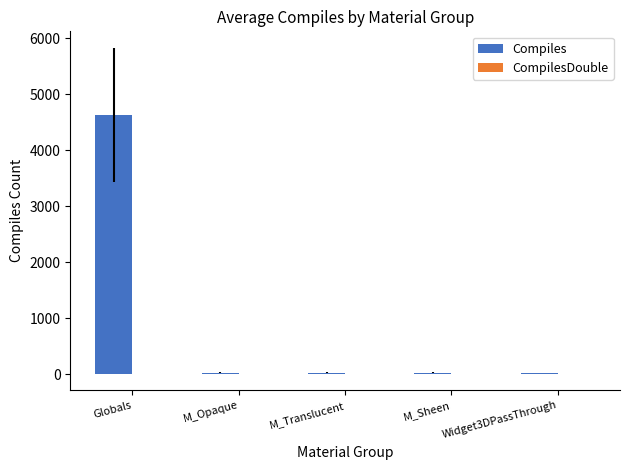

Are the bars grouped side by side (vs. stacked)?

Yes